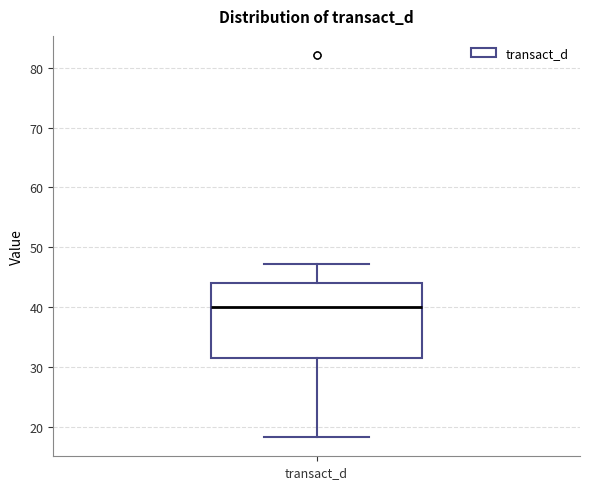

Where is the lower edge of the box for transact_d on the y-axis? The values are not printed on the chart, so give them approximately, as read against the axis.

32